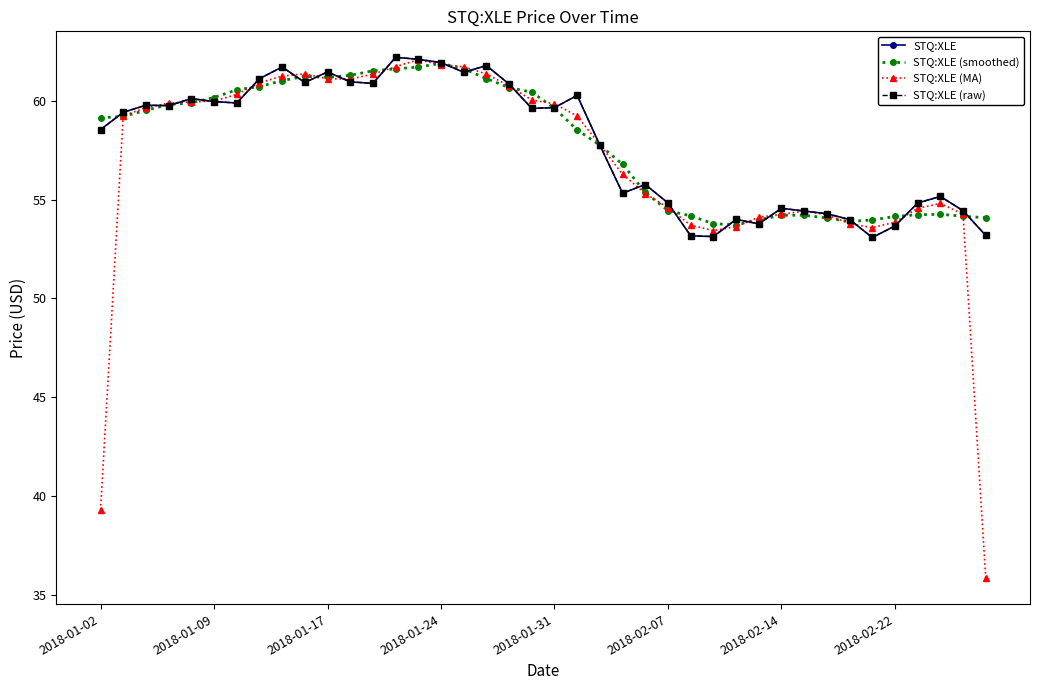

Is this an area chart (filled region under the line)?

No